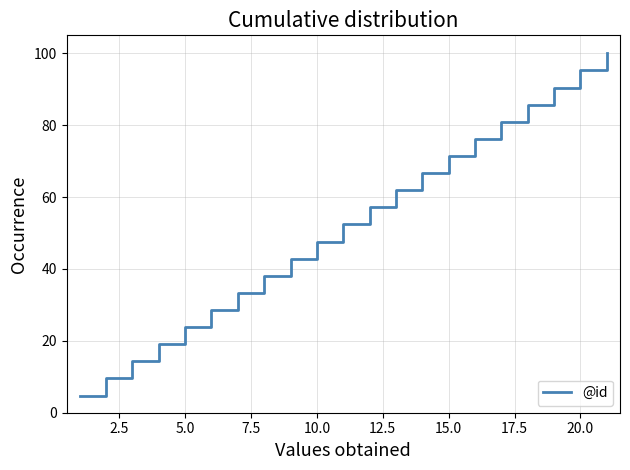

What is the greatest value displayed?

100.0